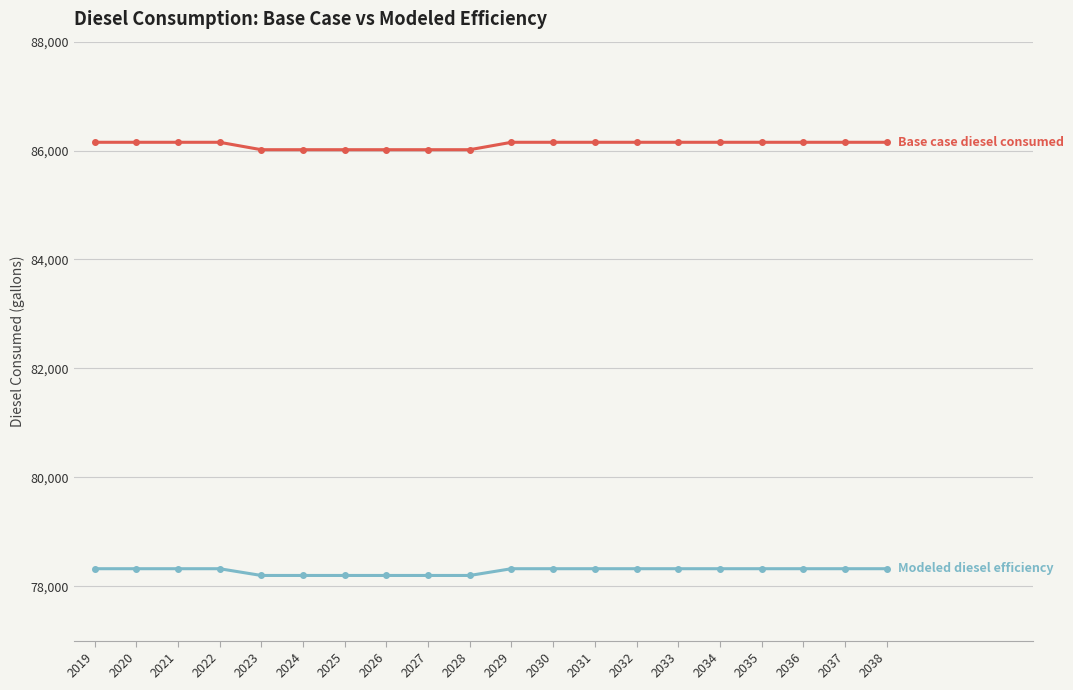

What is the total value across all series at 2026?

164212.0